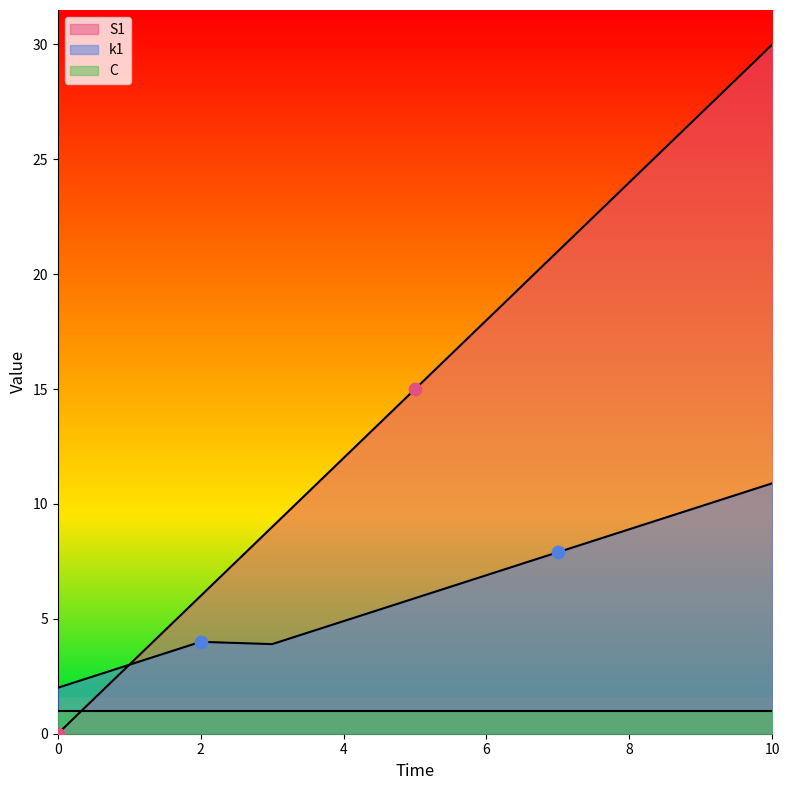

Which series contains the highest Y value?

S1